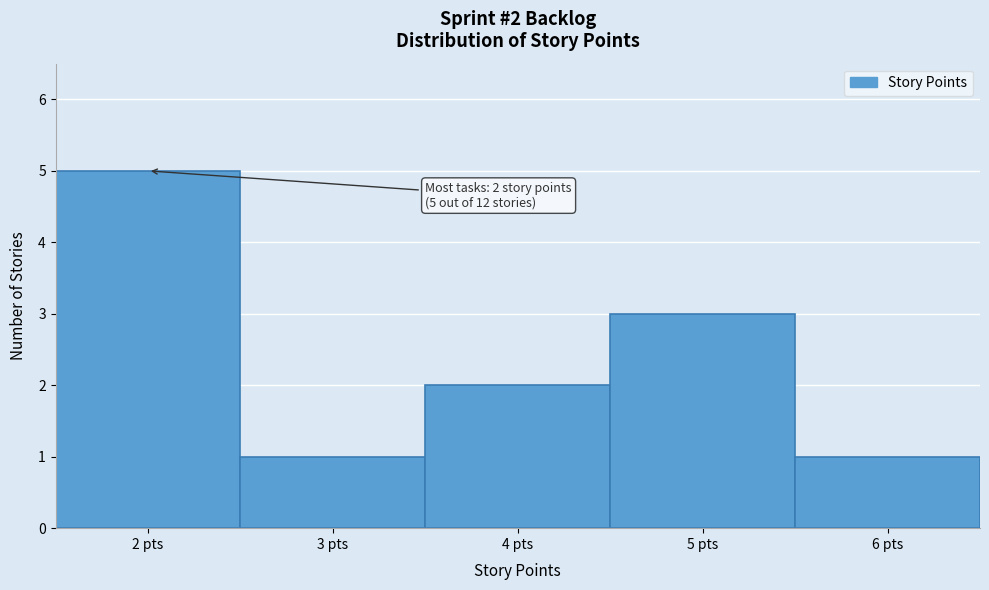

Which range on the x-axis has the tallest bar?

1.5 to 2.5